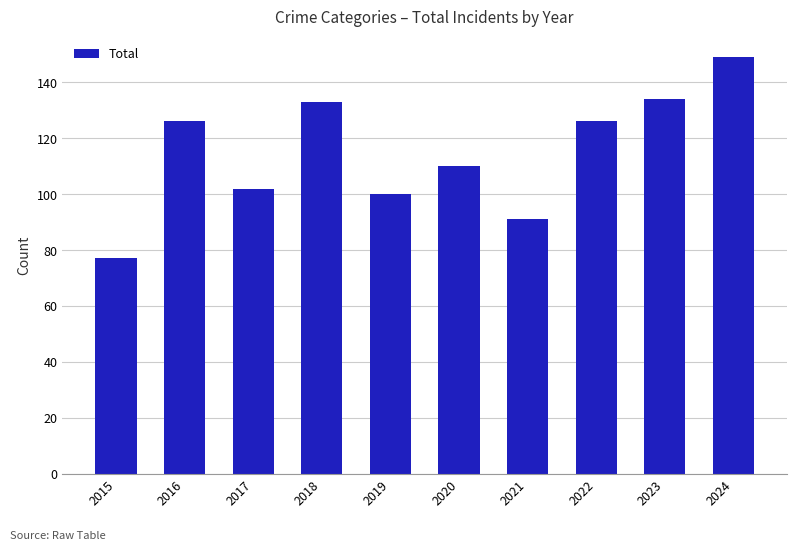

What value does the data have at 2023, to the nearest 5?

135